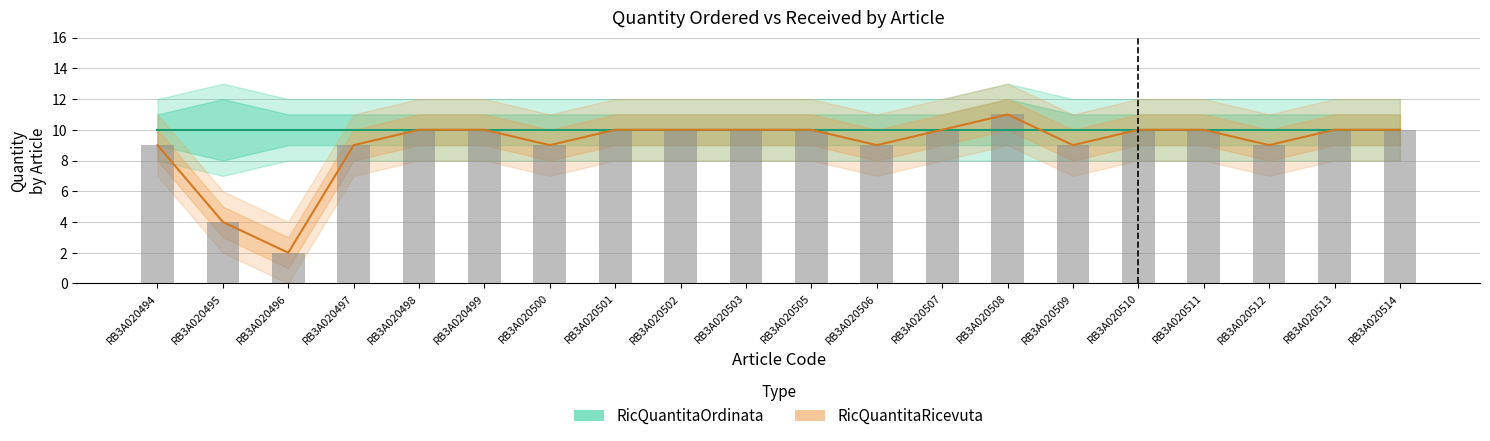

At how many categories does at least one series exceed 7?

20